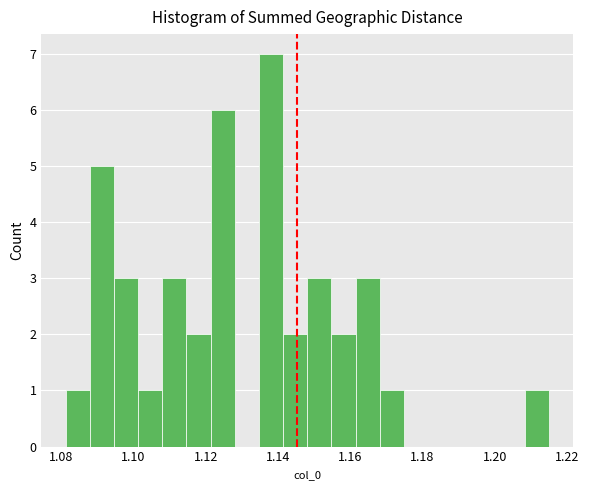

Around what value on the x-axis is the tallest bar? Give the approximate position of its centre, as read against the axis.

1.138